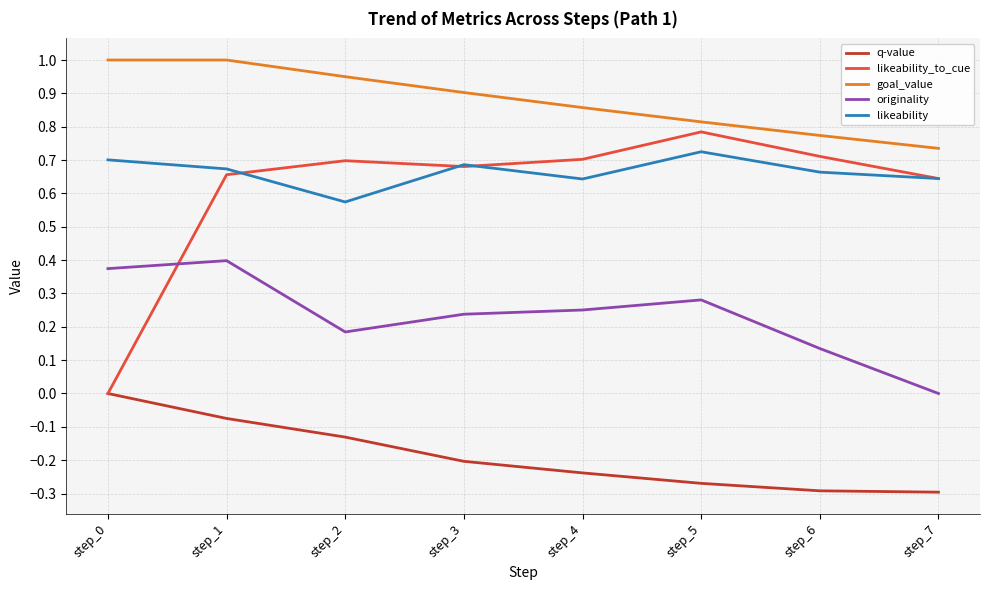

Where is the first local minimum for originality?

step_2